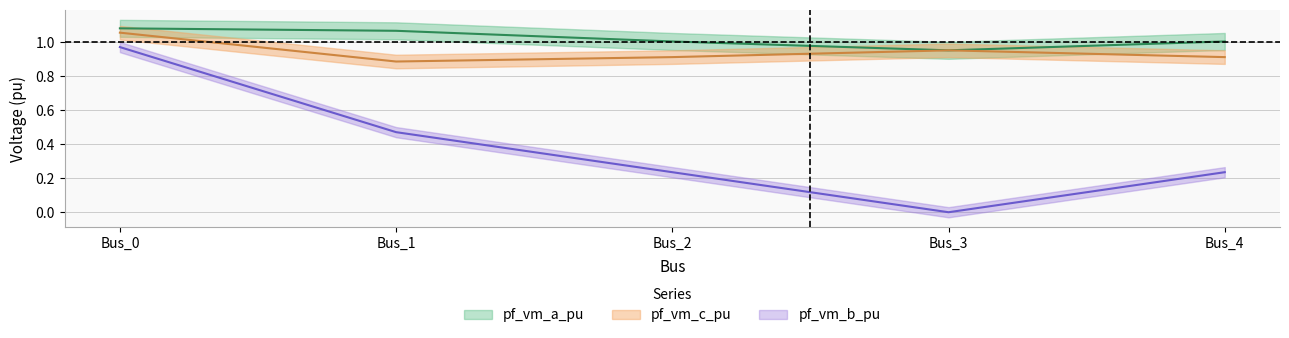

Where do pf_vm_c_pu and pf_vm_a_pu first cross each other?

Bus_2 and Bus_3